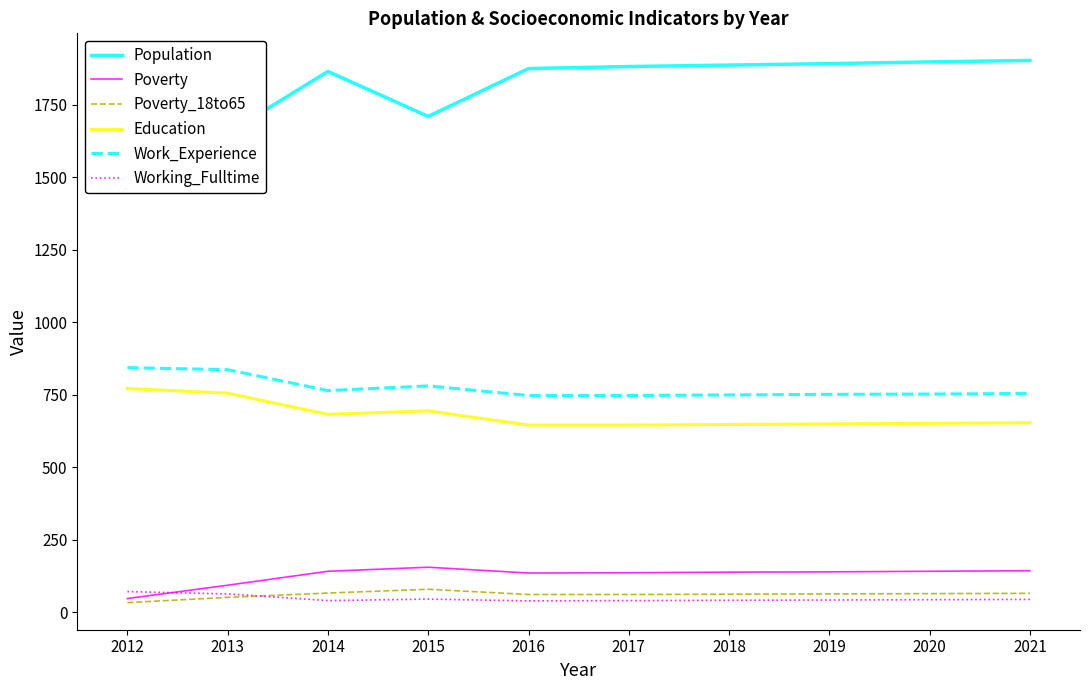

Is it true that Poverty_18to65 equals 65 at 2020?

True